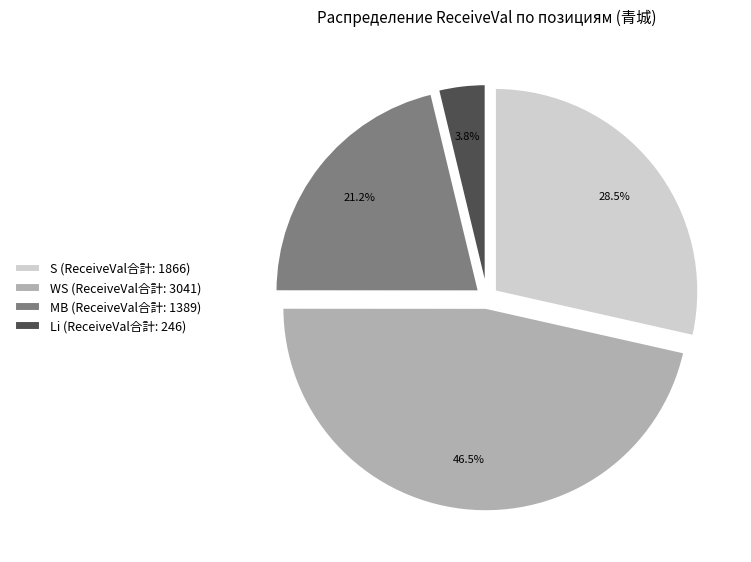

Is there a majority slice in this chart?

No